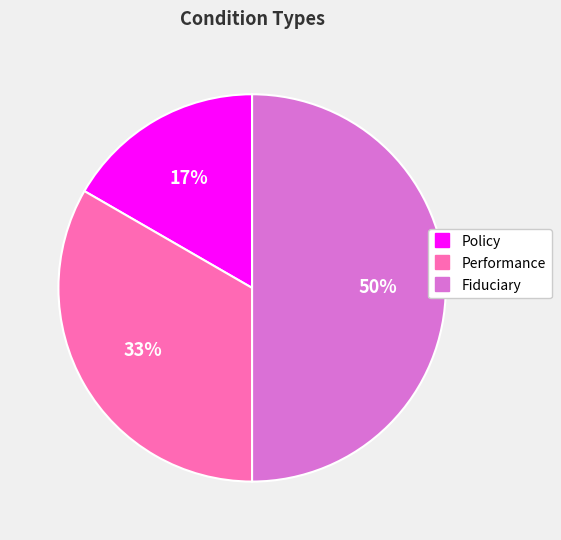

To the nearest percent, what is the combined percentage of Fiduciary and Policy?

67%